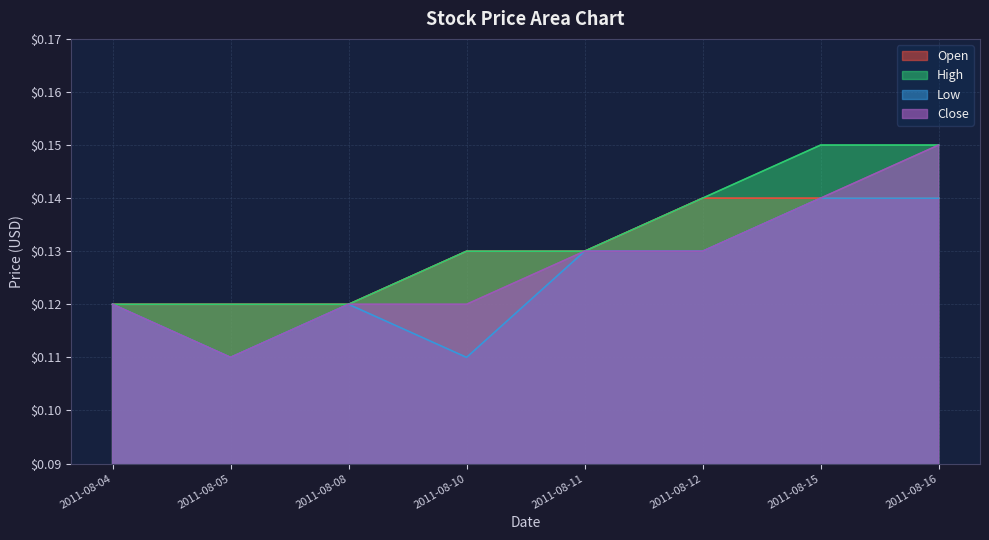

At which category is the sum across all series the highest?

2011-08-16